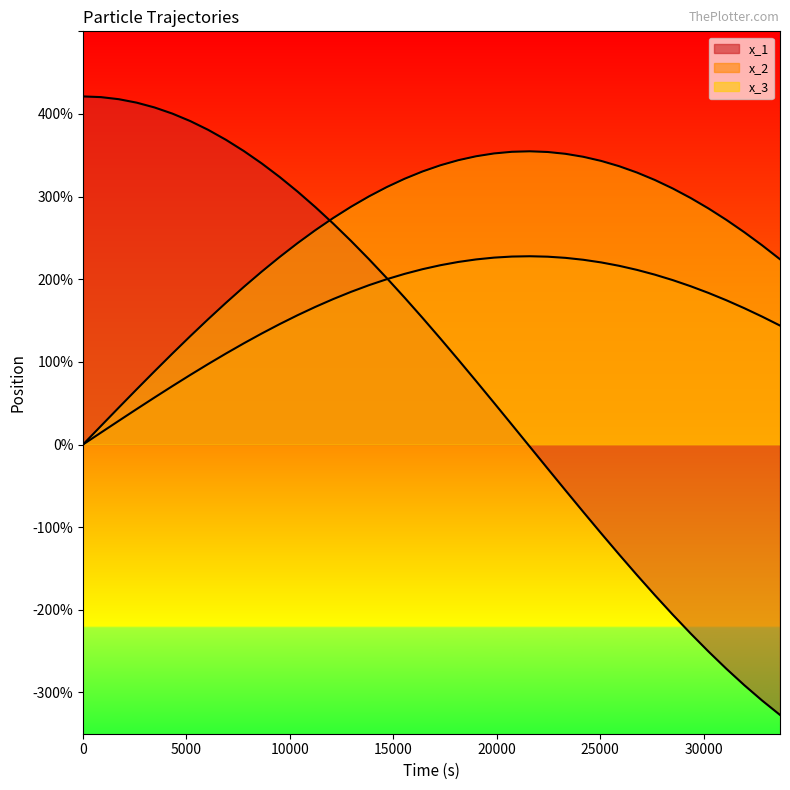

After their last crossing, which series has the higher values: x_1 or x_3?

x_3